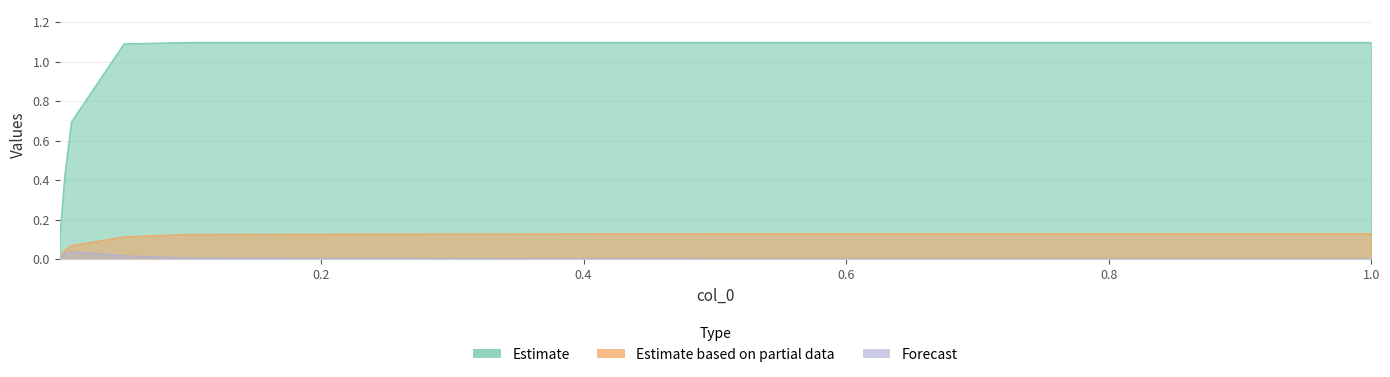

Rank the categories by Estimate value from lowest to highest.

0.001, 0.005, 0.01, 0.05, 0.1, 0.5, 1.0